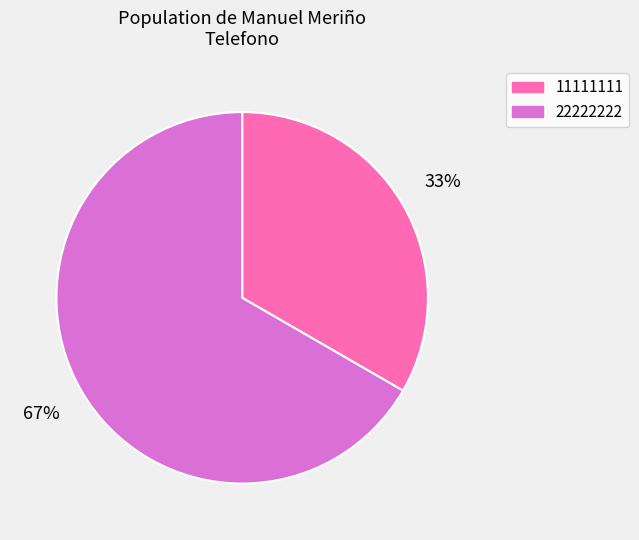

To the nearest percent, what is the average slice percentage?

50%